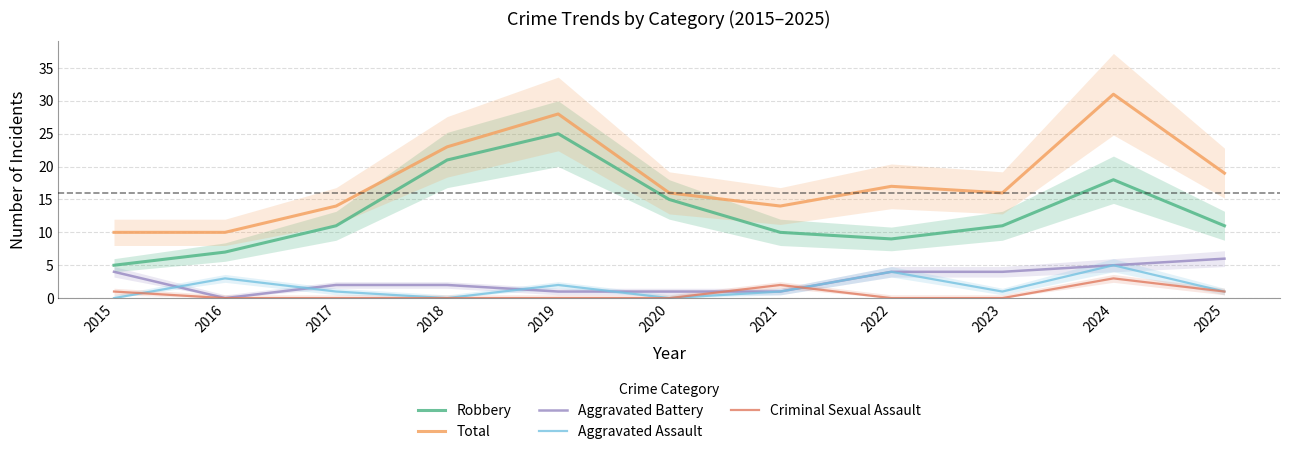

Reading left to right, list all the values displayed in this chart.

Robbery: 5	7	11	21	25	15	10	9	11	18	11
Total: 10	10	14	23	28	16	14	17	16	31	19
Aggravated Battery: 4	0	2	2	1	1	1	4	4	5	6
Aggravated Assault: 0	3	1	0	2	0	1	4	1	5	1
Criminal Sexual Assault: 1	0	0	0	0	0	2	0	0	3	1